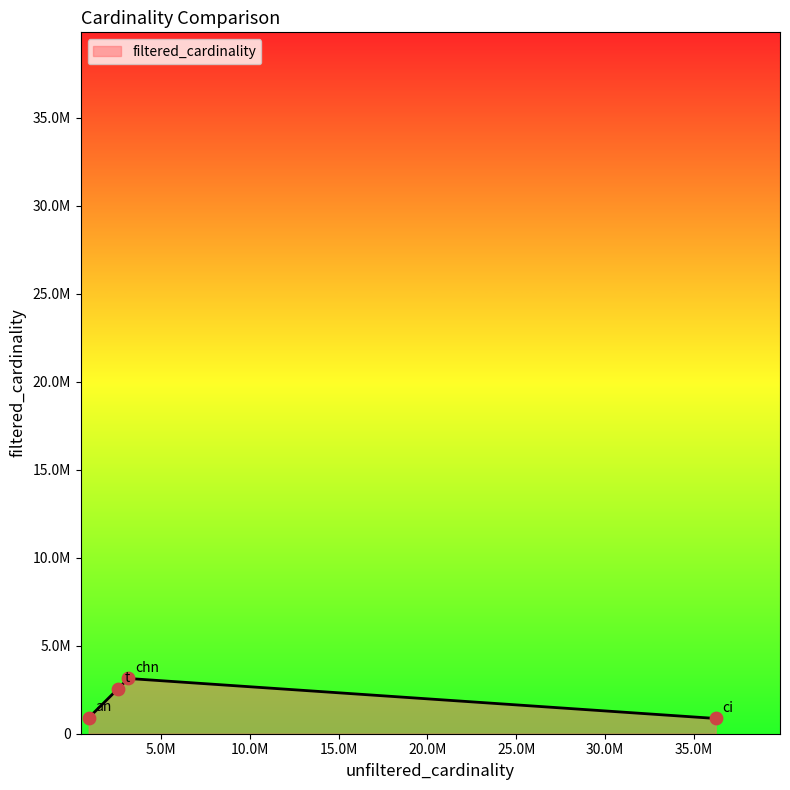

Is this an area chart (filled region under the line)?

Yes